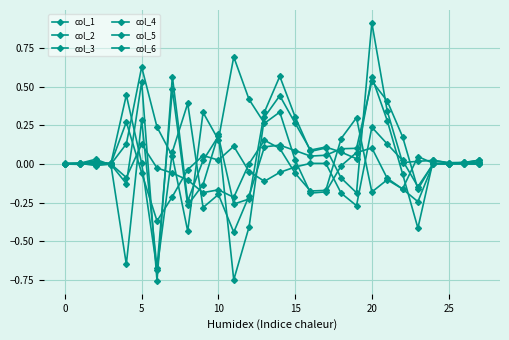

How many series are shown in this chart?

6